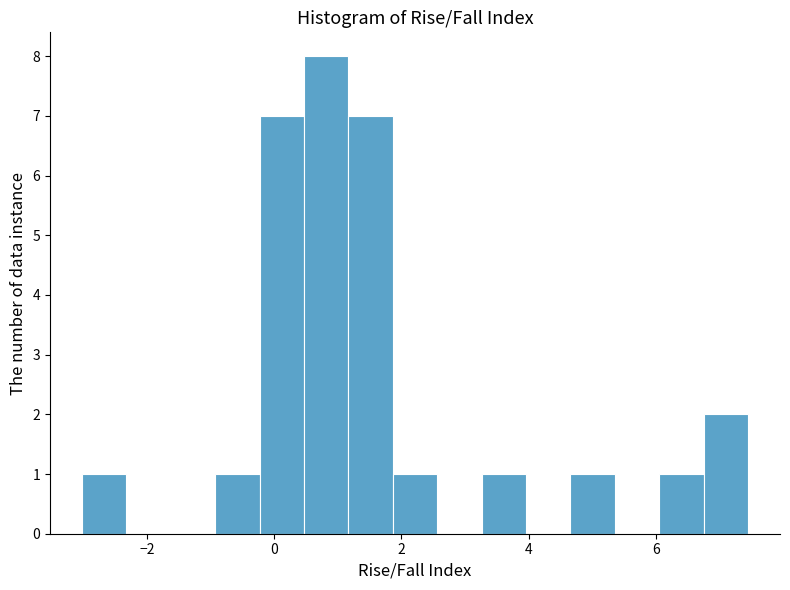

Read against the x-axis, roughly where is the centre of the tallest bar?

0.8